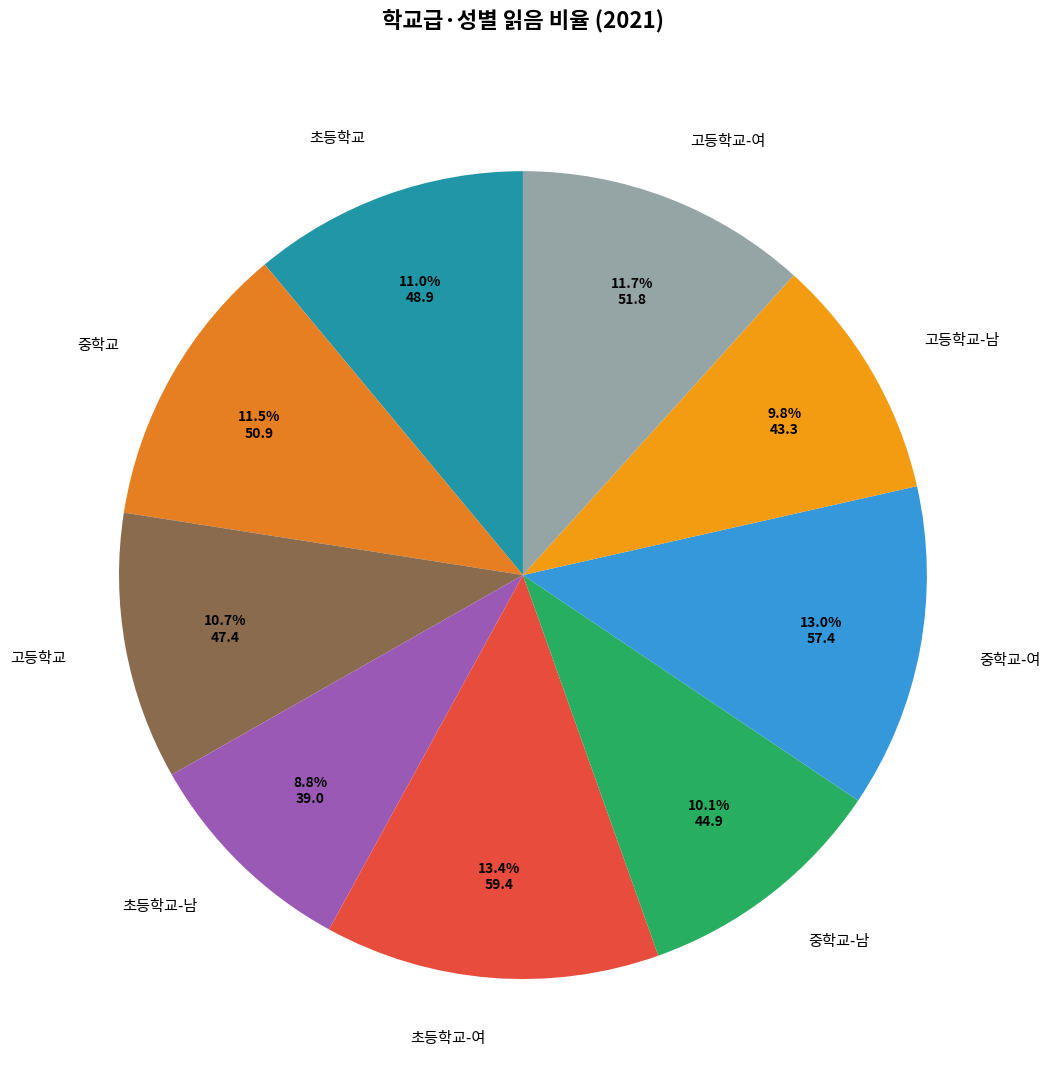

How many slices are in this pie chart?

9